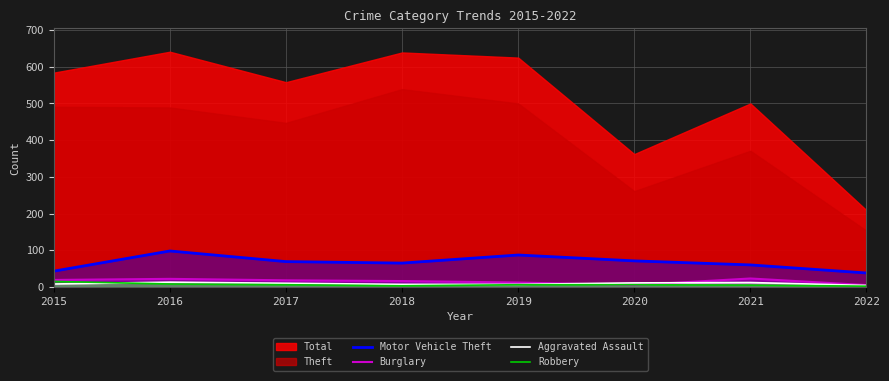

Is it true that Burglary equals 16 at 2018?

True